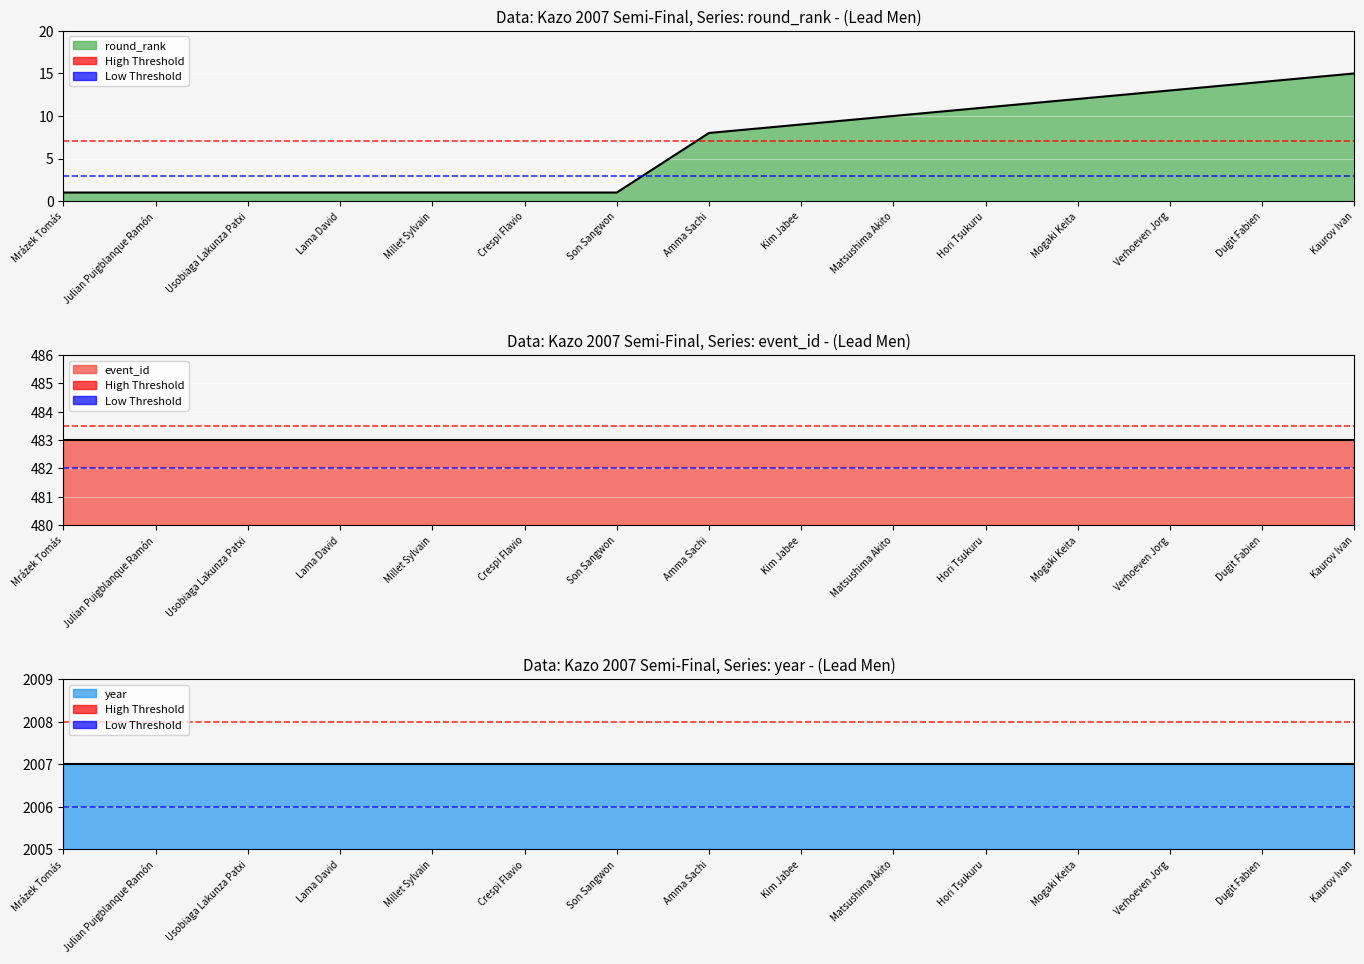

At which label does event_id line reach its peak?

Mrázek Tomás